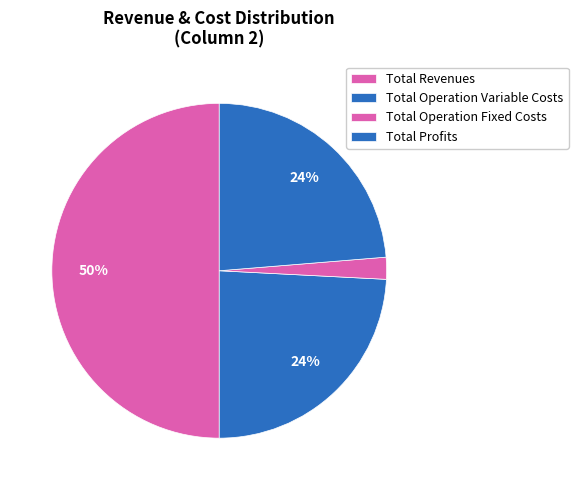

Count the number of slices in the pie.

4